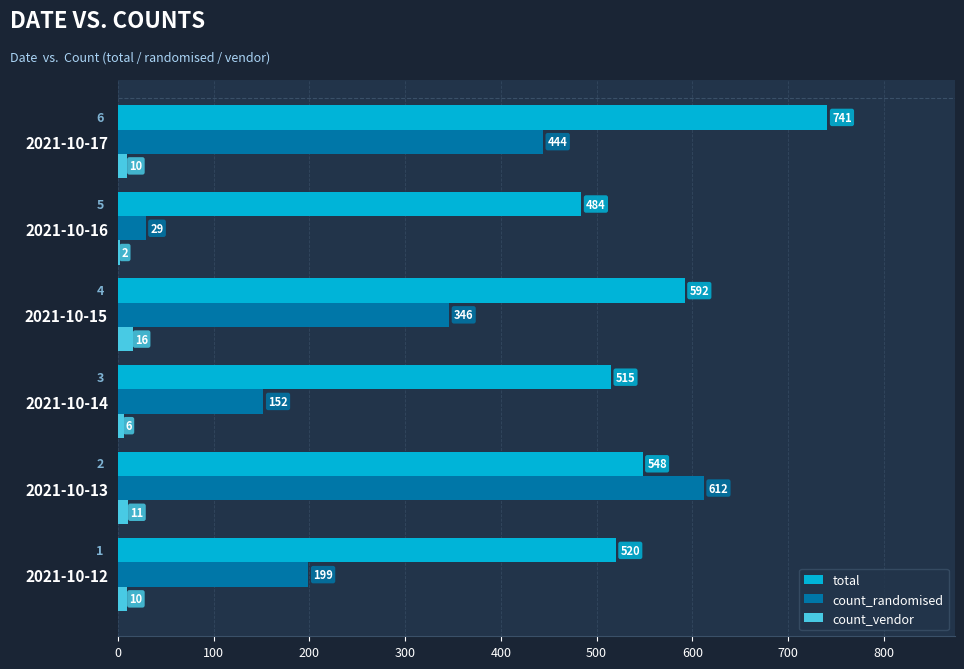

What is the sum of the count_vendor values at 2021-10-12 and 2021-10-16?

12